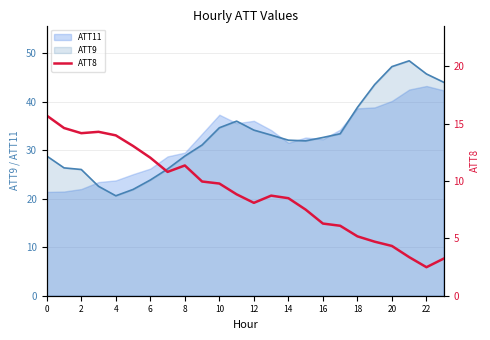

True or false: the data has more than 0 interior local peaks.

True